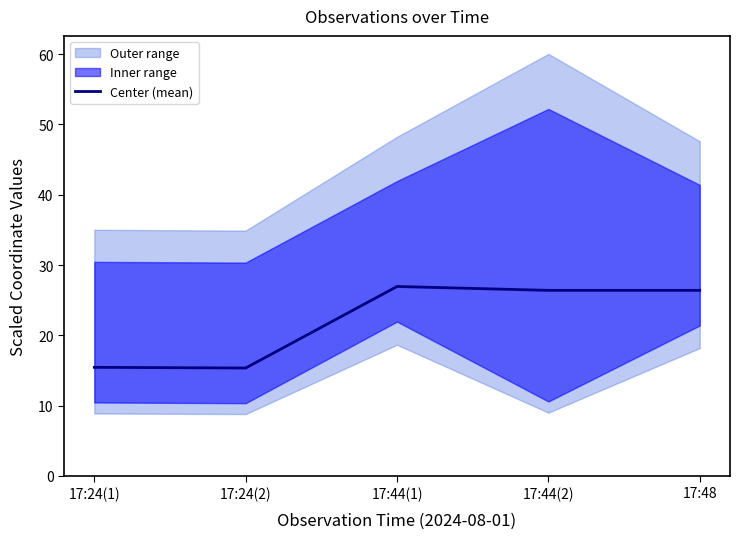

What is the label of the 4th point from the left?

17:44(2)